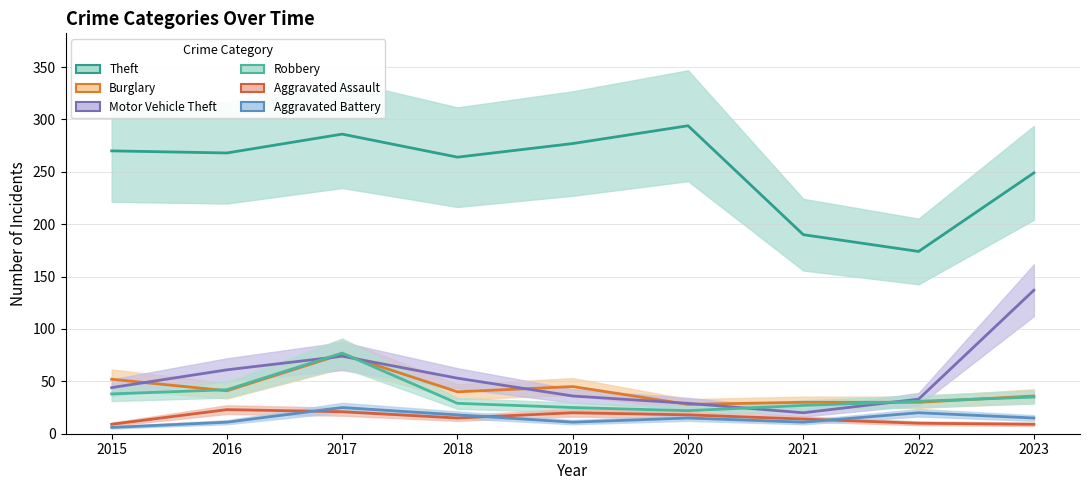

List the labels in order of Motor Vehicle Theft value, largest first.

2023, 2017, 2016, 2018, 2015, 2019, 2022, 2020, 2021